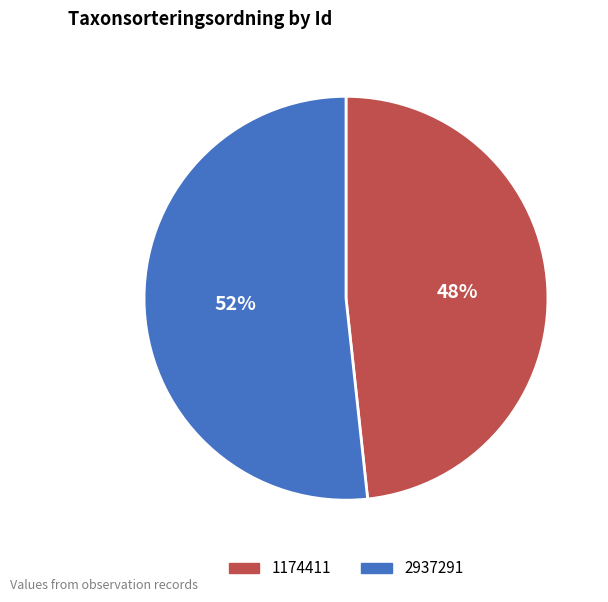

What is the smallest slice in the pie chart?

1174411